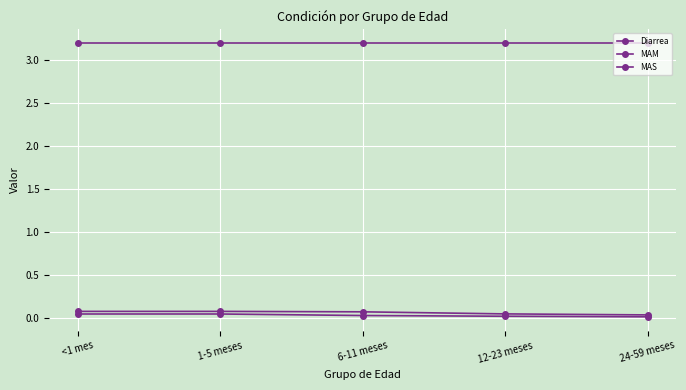

True or false: Diarrea and MAS cross at least once.

False